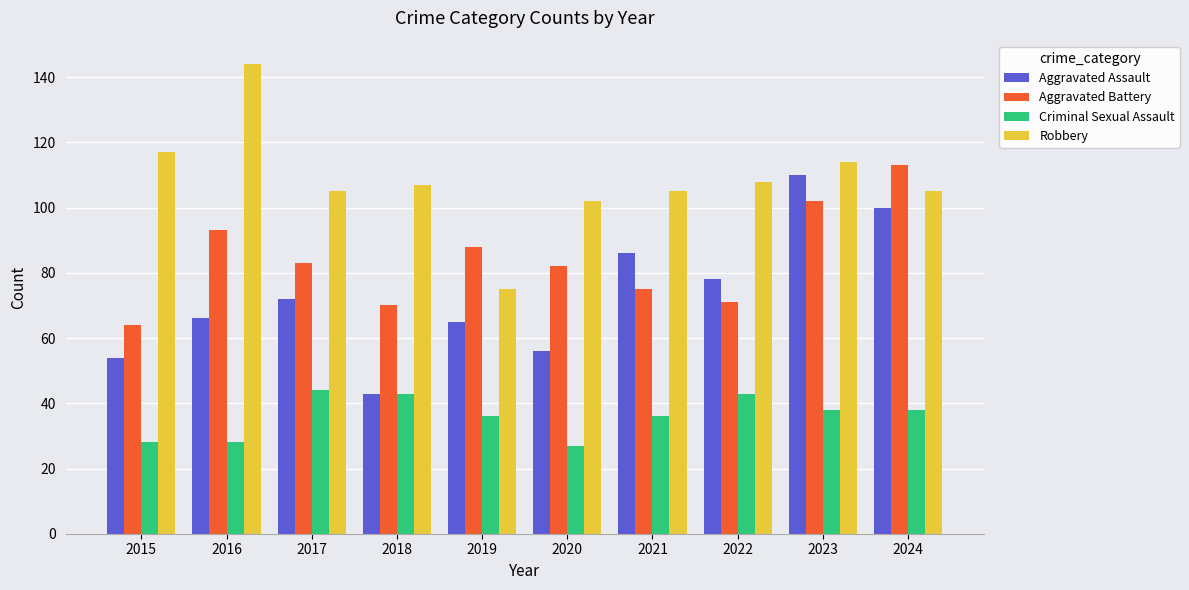

Reading right to left, transcribe all the data shown in this chart.

Aggravated Assault: 2024=100	2023=110	2022=78	2021=86	2020=56	2019=65	2018=43	2017=72	2016=66	2015=54
Aggravated Battery: 2024=113	2023=102	2022=71	2021=75	2020=82	2019=88	2018=70	2017=83	2016=93	2015=64
Criminal Sexual Assault: 2024=38	2023=38	2022=43	2021=36	2020=27	2019=36	2018=43	2017=44	2016=28	2015=28
Robbery: 2024=105	2023=114	2022=108	2021=105	2020=102	2019=75	2018=107	2017=105	2016=144	2015=117